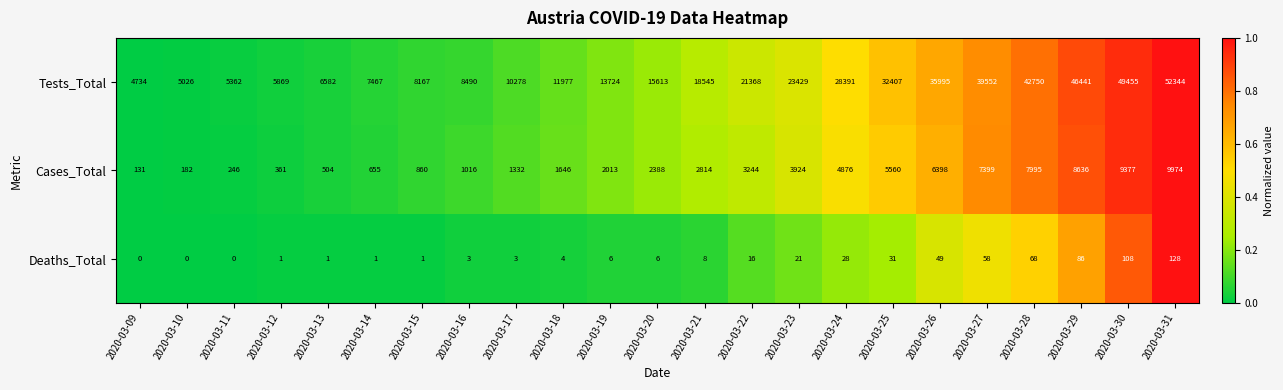

List the series in order of their overall mean, highest first.

Tests_Total, Cases_Total, Deaths_Total